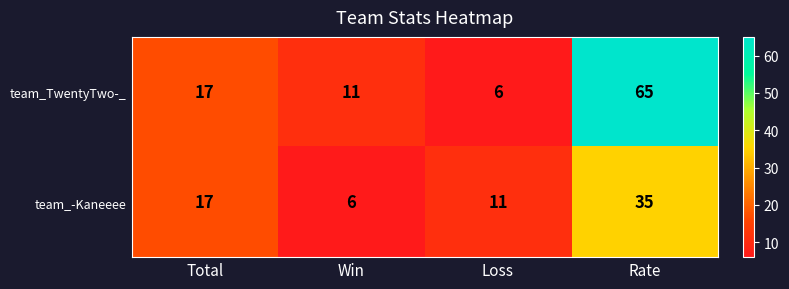

List the series in order of their overall mean, lowest first.

team_-Kaneeee, team_TwentyTwo-_